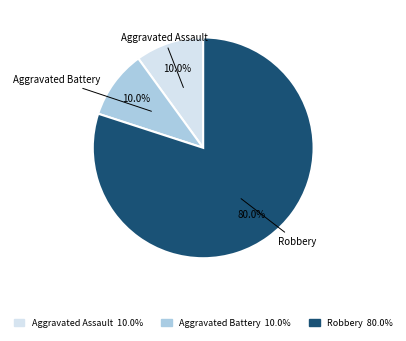

Does any single category account for the majority?

Yes